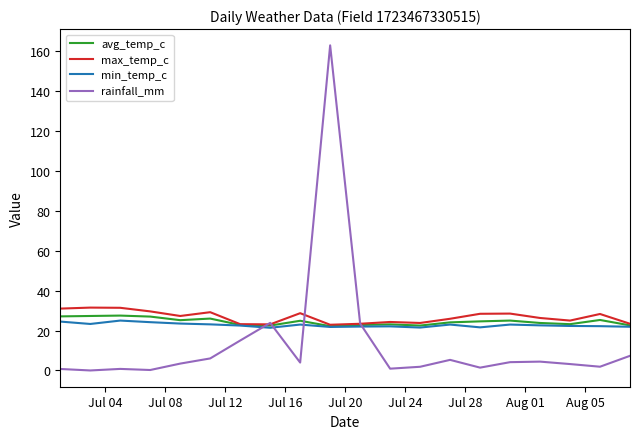

What is the maximum value shown in the chart?

162.9